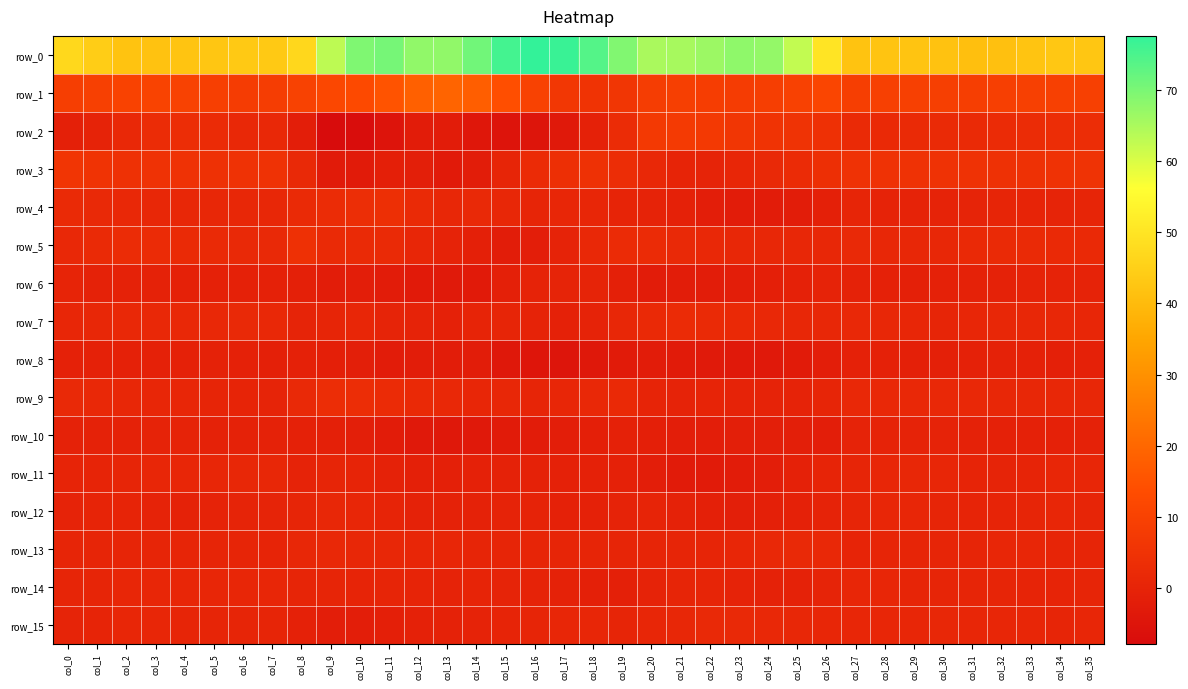

List the series in order of their peak value, lowest first.

row_8, row_10, row_6, row_14, row_12, row_11, row_15, row_13, row_7, row_9, row_4, row_5, row_3, row_2, row_1, row_0